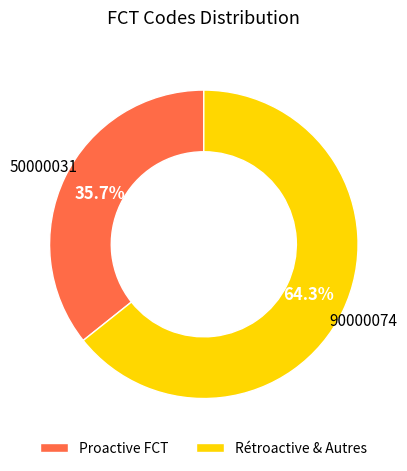

What is the ratio of the value at Rétroactive & Autres to the value at Proactive FCT?

1.8